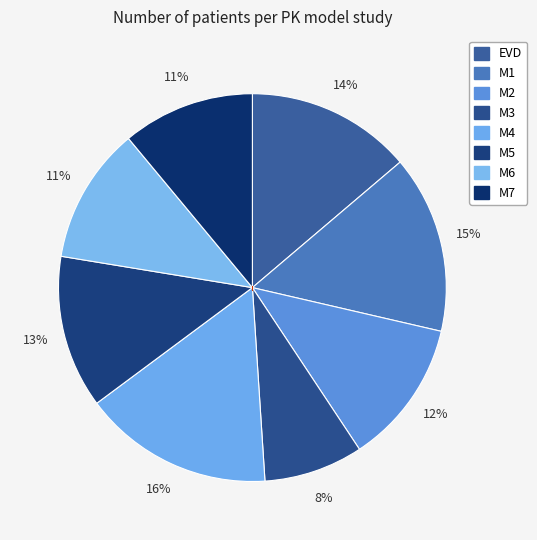

How many slices are in this pie chart?

8